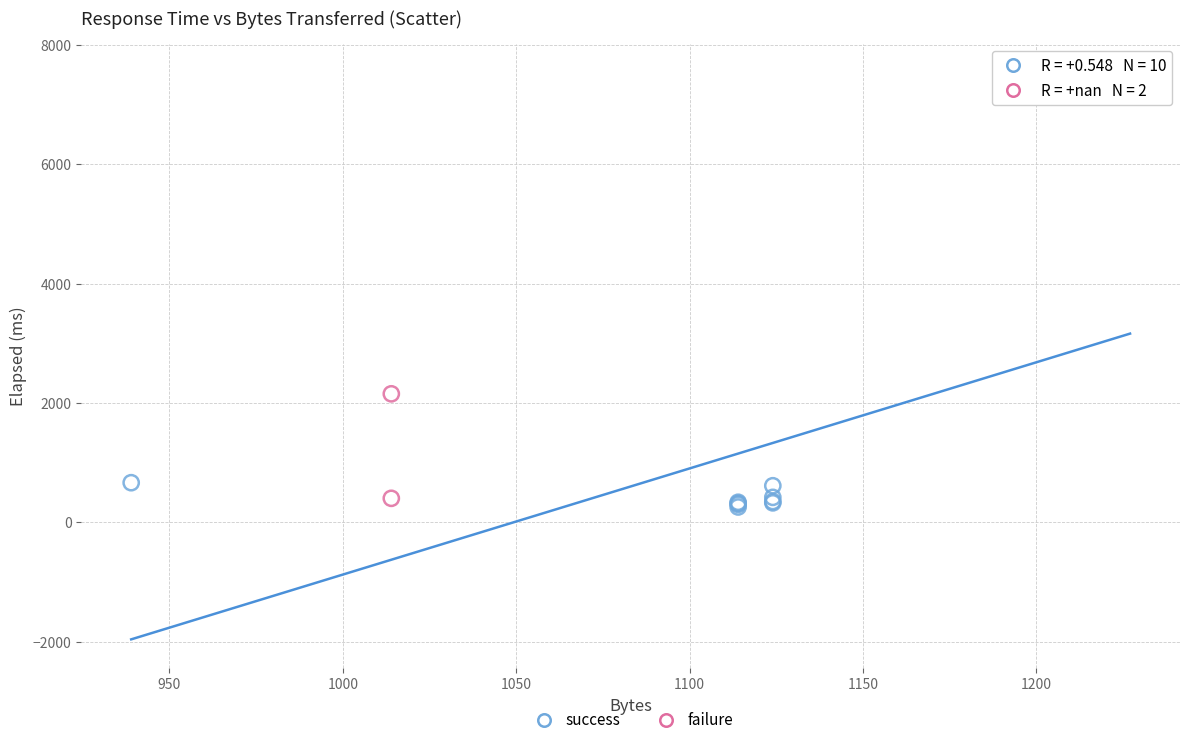

What are all the series names shown in the legend?

success, failure